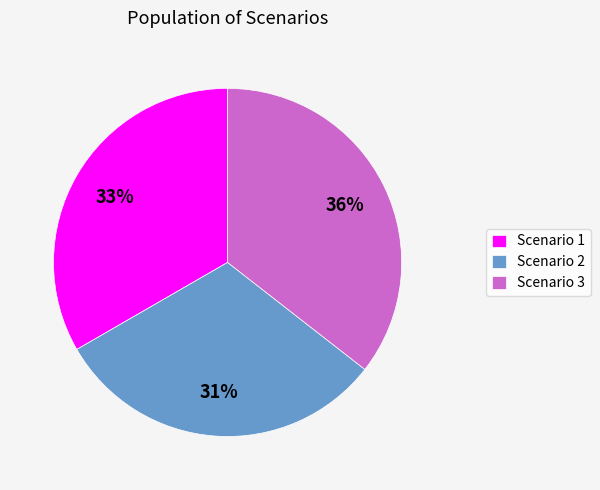

What percentage is the Scenario 1 slice, to the nearest percent?

33%